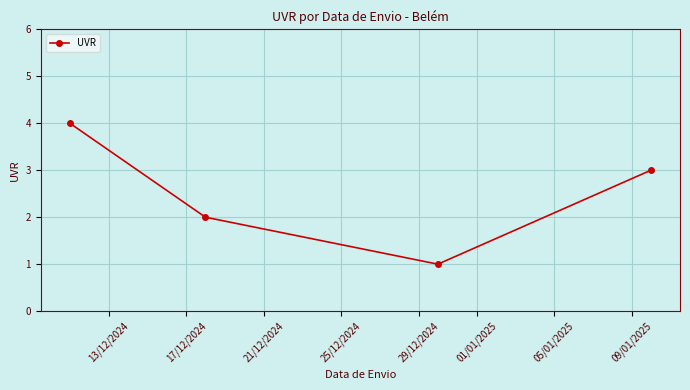

True or false: the data has more than 2 interior local peaks.

False